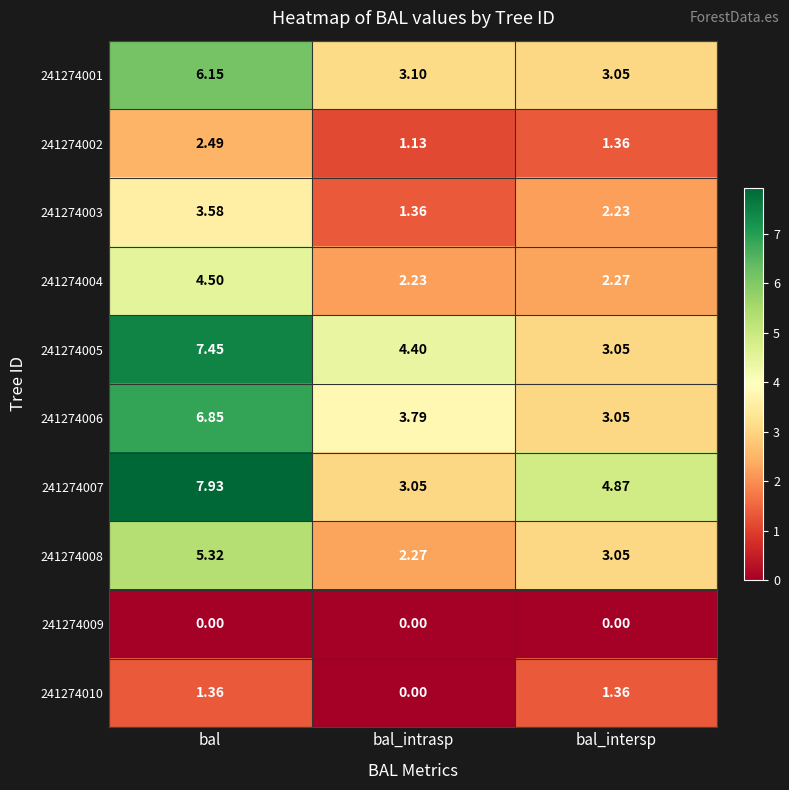

Which category has the highest value across all series?

bal